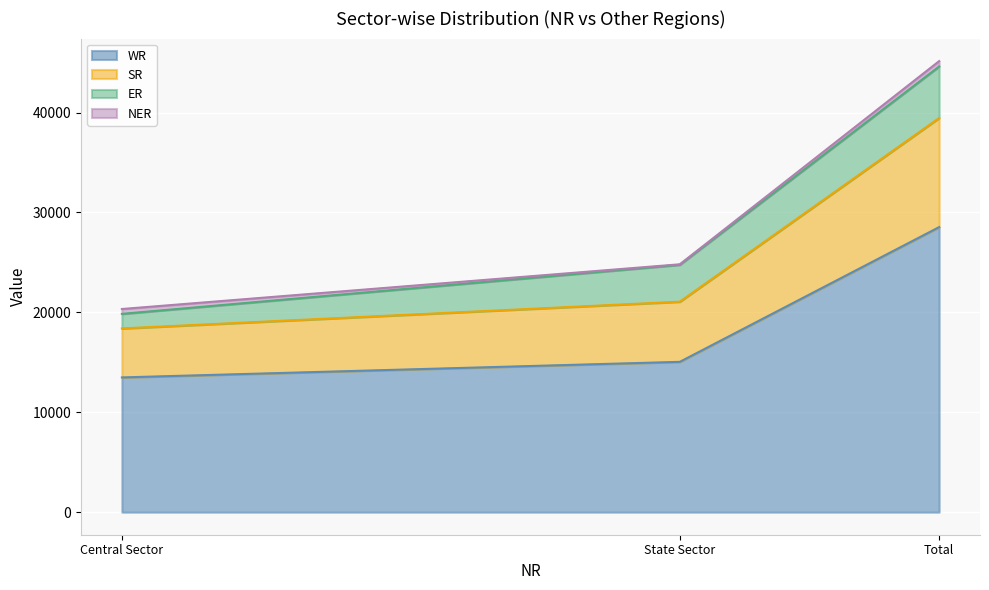

At which category is the sum across all series the highest?

Total